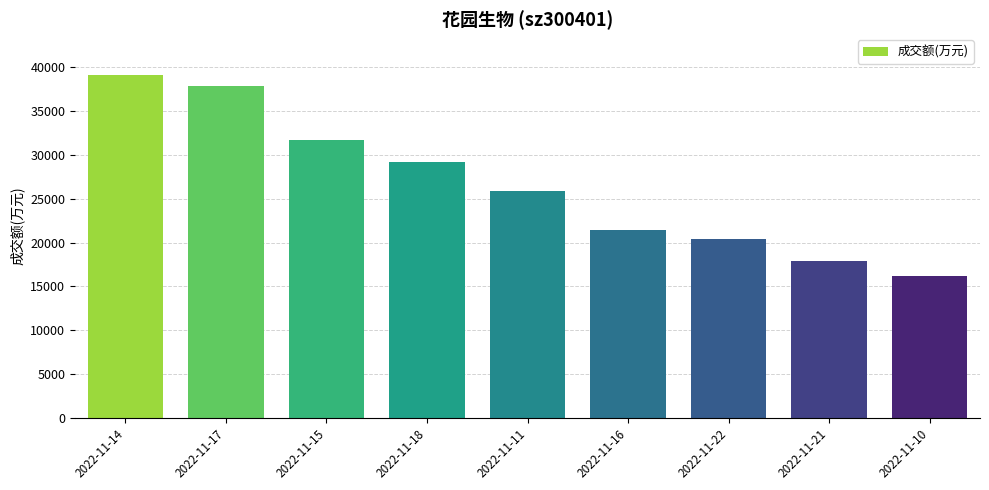

Is it true that the value at 2022-11-17 is 37866?

True